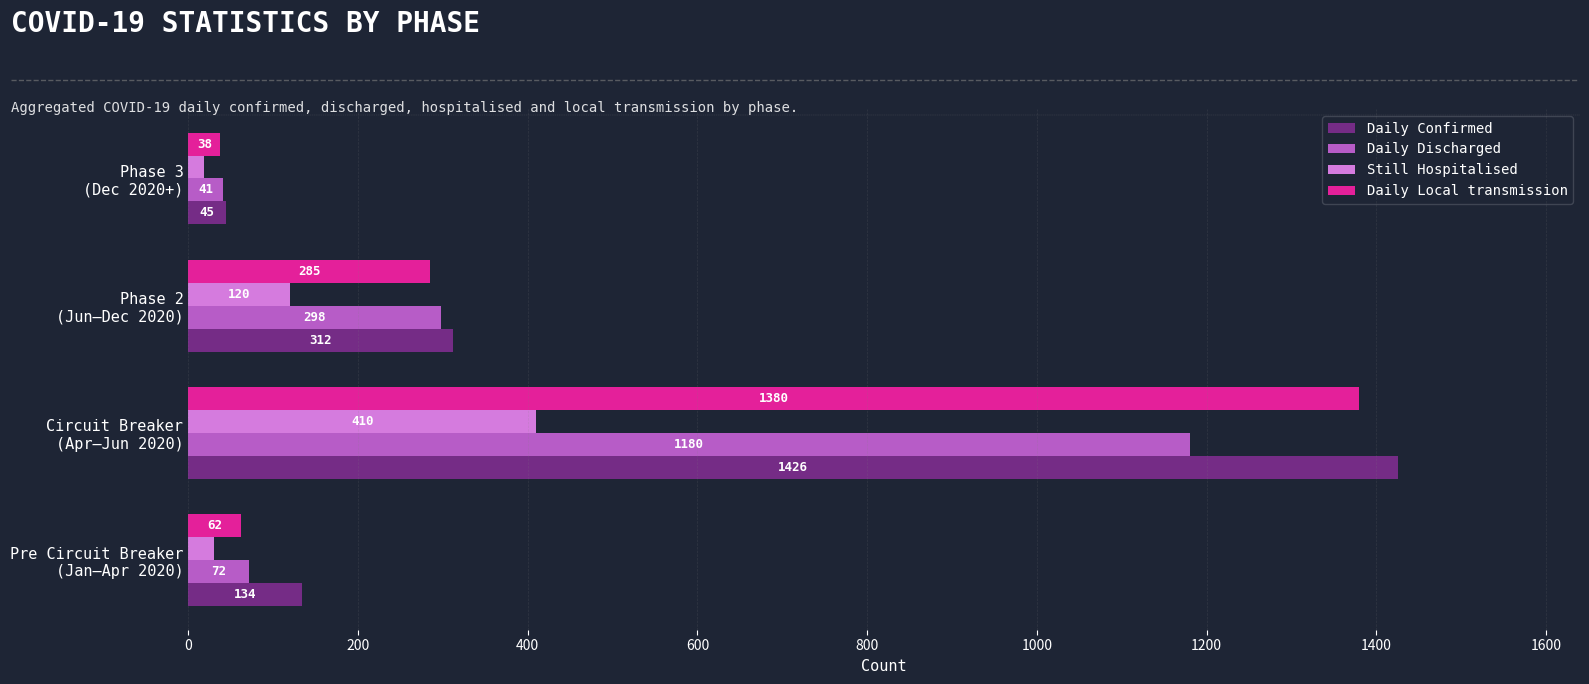

Which series has the widest spread of values?

Daily Confirmed